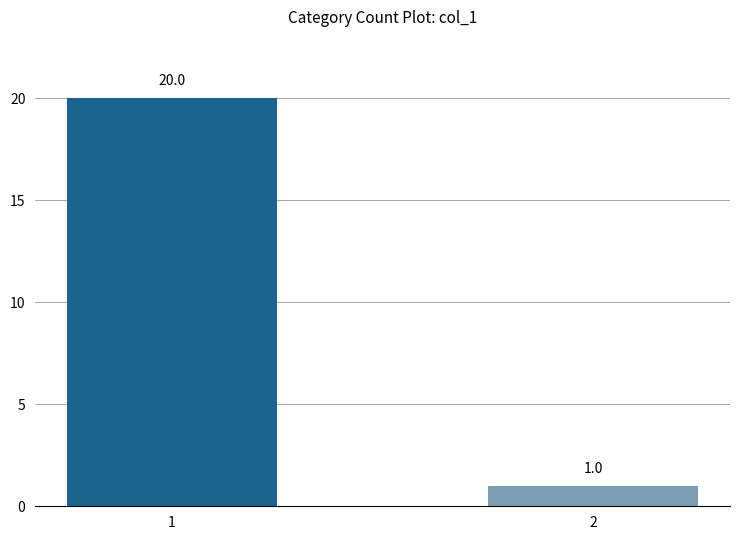

What is the difference between the values at 1 and 2?

19